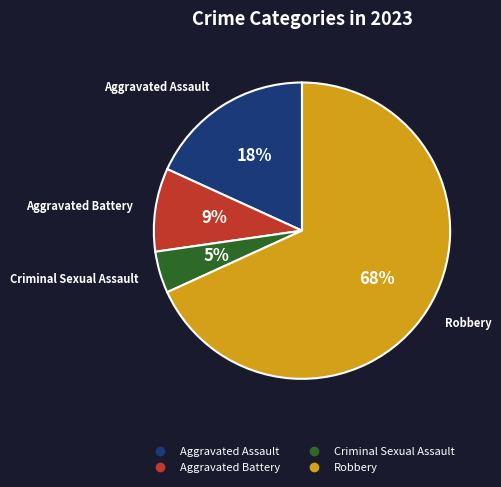

To the nearest percent, what portion does Aggravated Assault represent?

18%